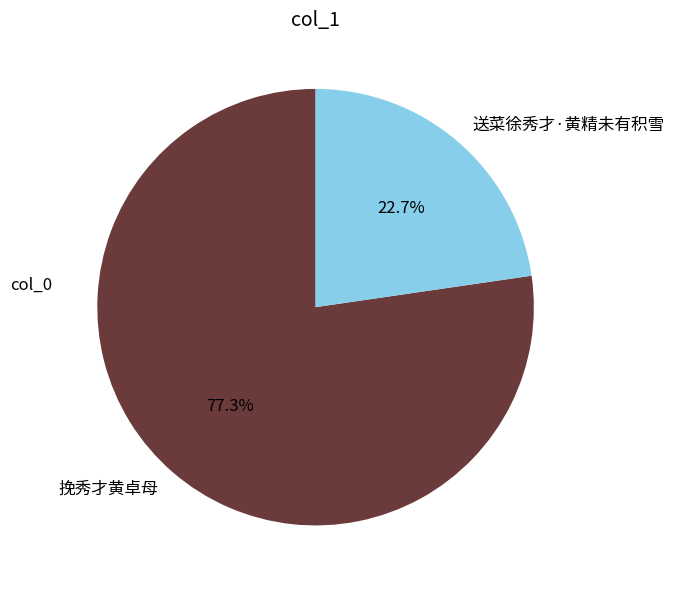

Count the number of slices in the pie.

2